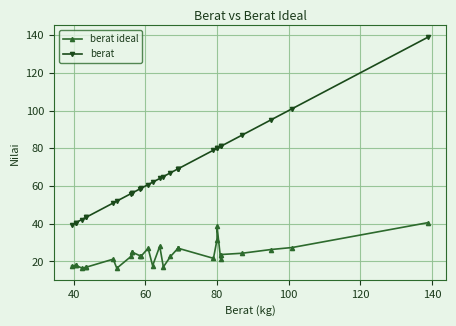

List the series in order of their peak value, lowest first.

berat ideal, berat